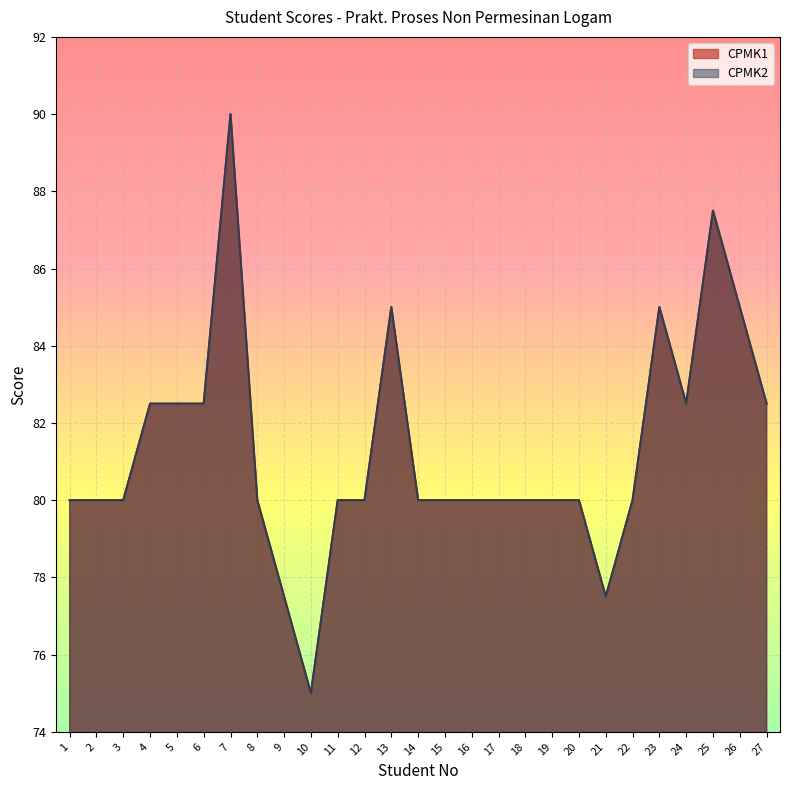

What is the total value across all series at 2?

160.0